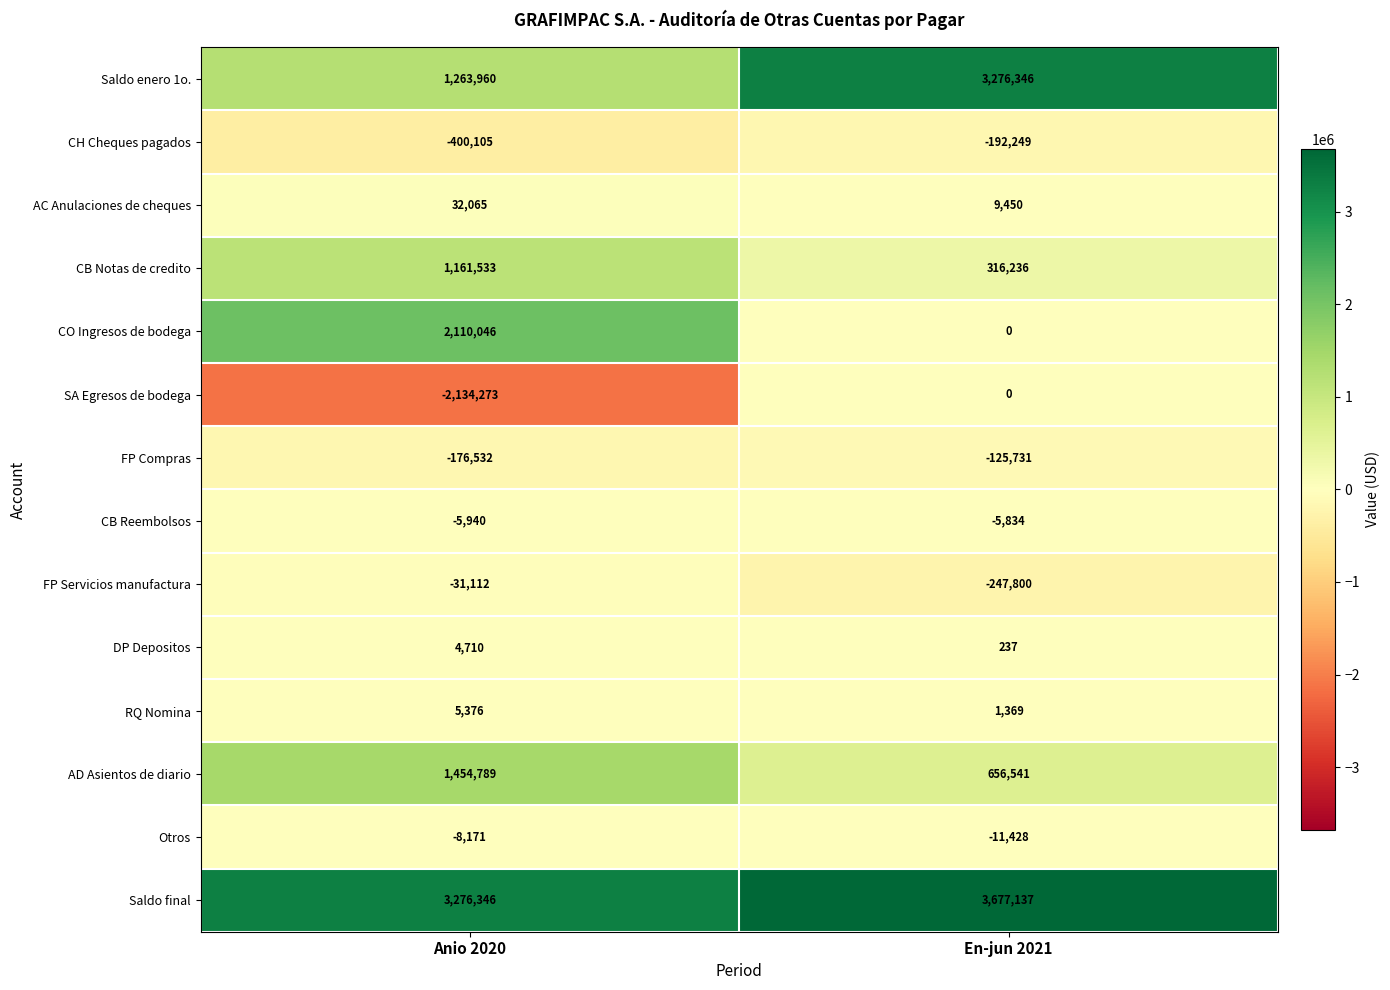

The value of RQ Nomina at En-jun 2021 is 1369. True or false?

True